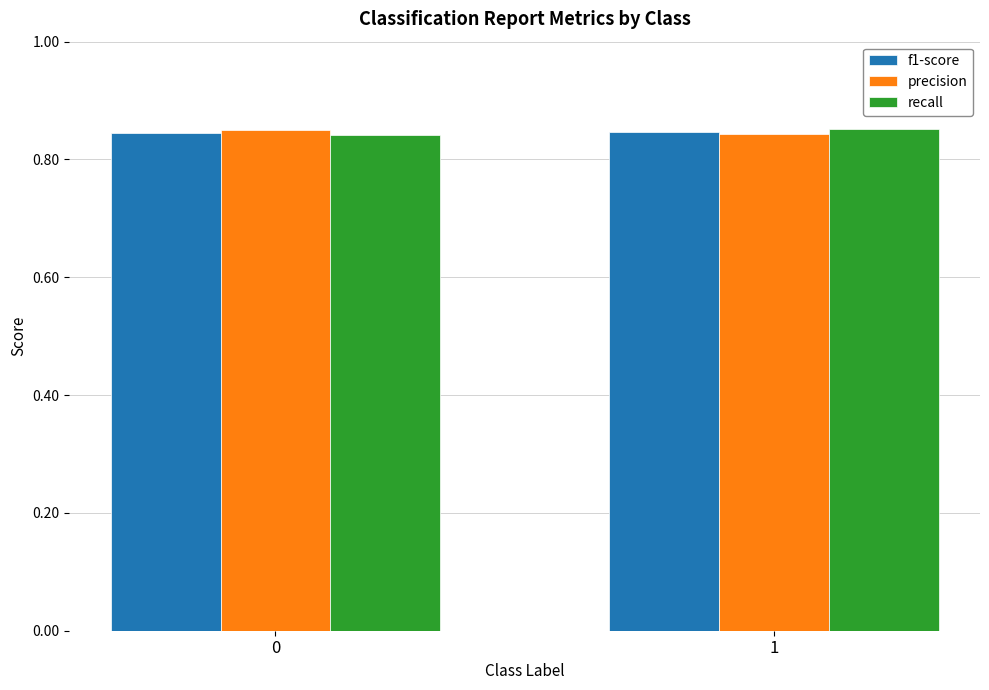

True or false: f1-score has a value of 1.2 at 1.

False